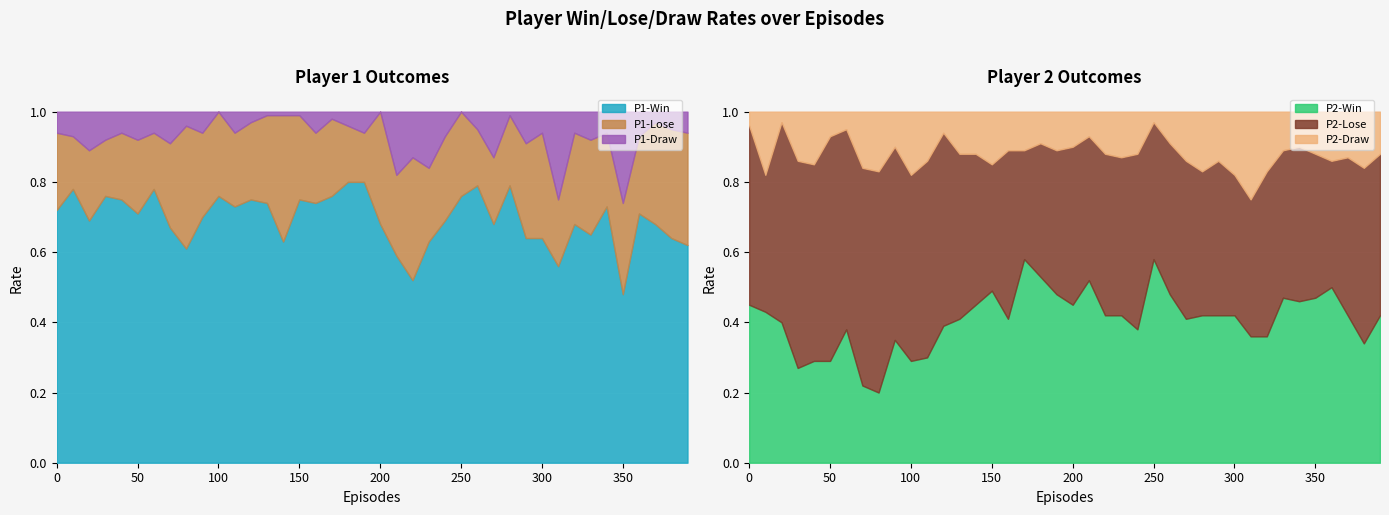

Between 110 and 160, which is larger?

160